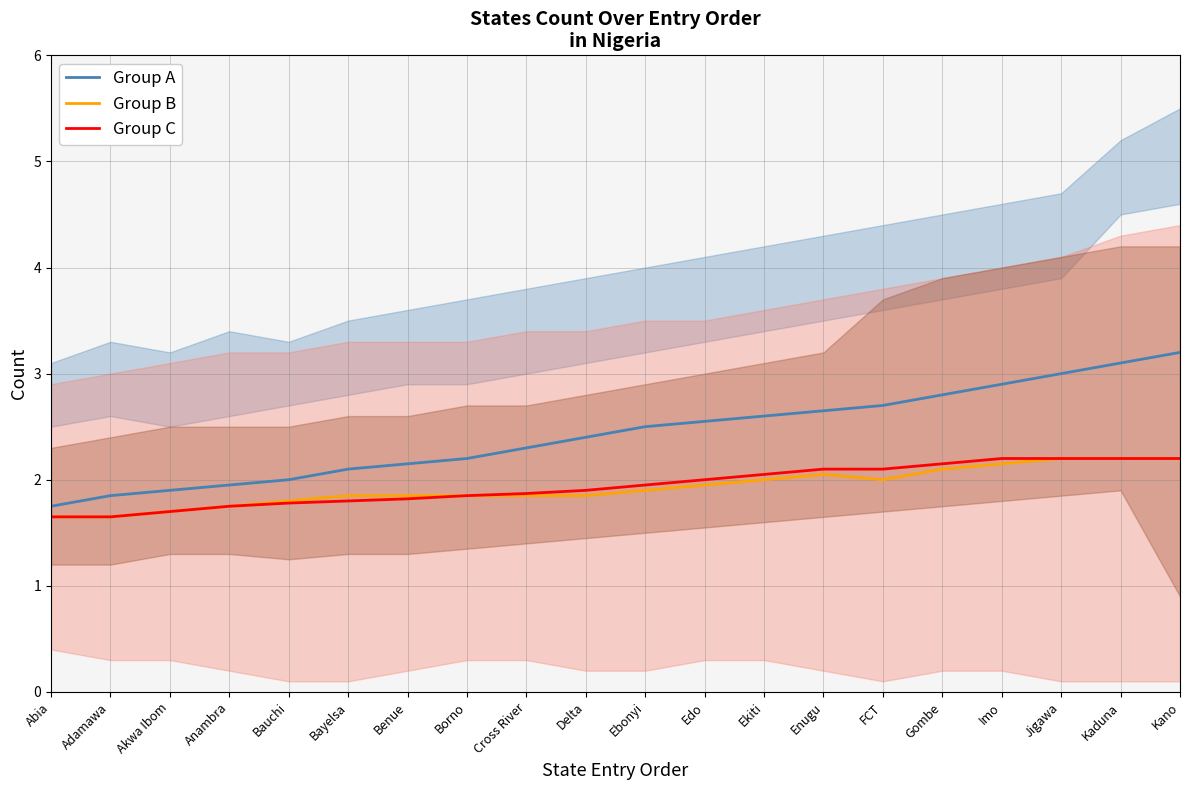

Rank the categories by Group A value from lowest to highest.

Abia, Adamawa, Akwa Ibom, Anambra, Bauchi, Bayelsa, Benue, Borno, Cross River, Delta, Ebonyi, Edo, Ekiti, Enugu, FCT, Gombe, Imo, Jigawa, Kaduna, Kano